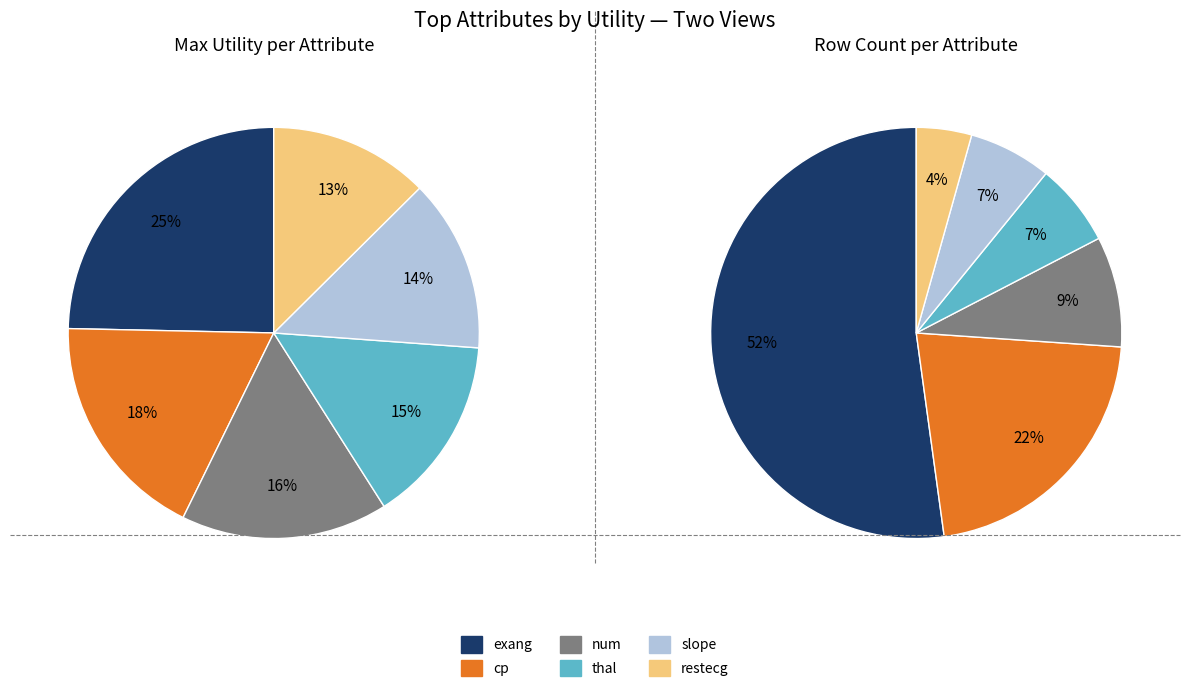

To the nearest percent, what percentage of the pie is restecg?

13%